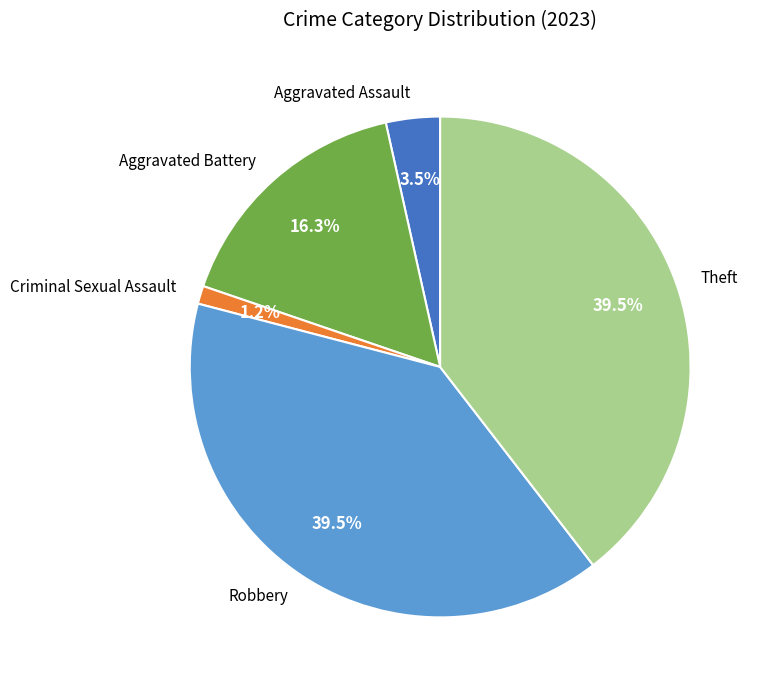

Which category has the smallest portion of the pie?

Criminal Sexual Assault